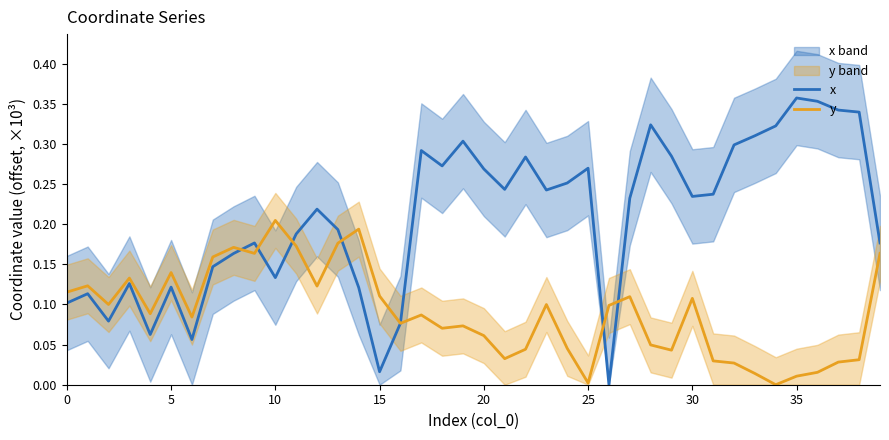

Which category has the highest value in the y series?

10